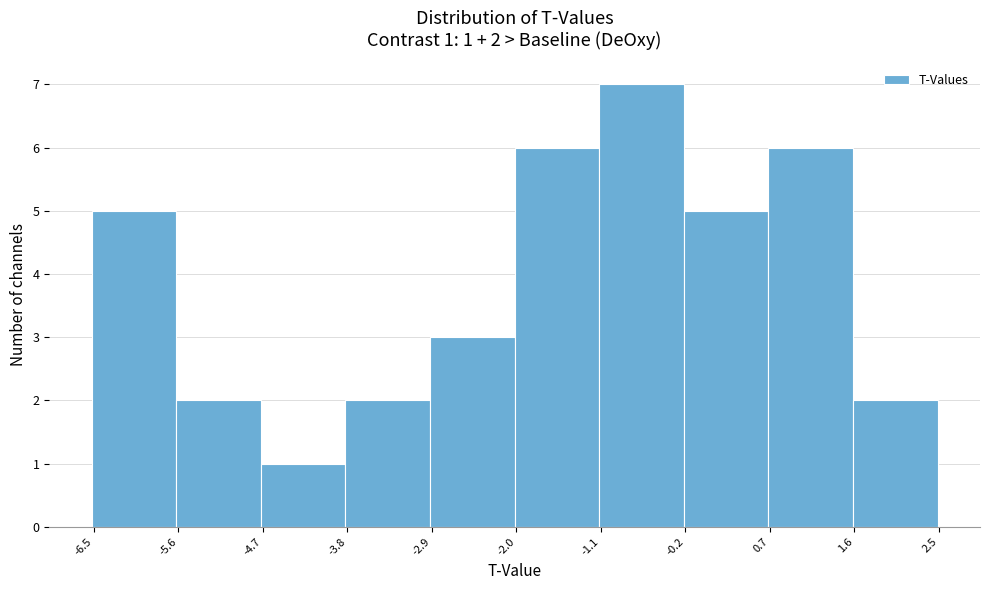

Which range on the x-axis has the tallest bar?

-1.1 to -0.2